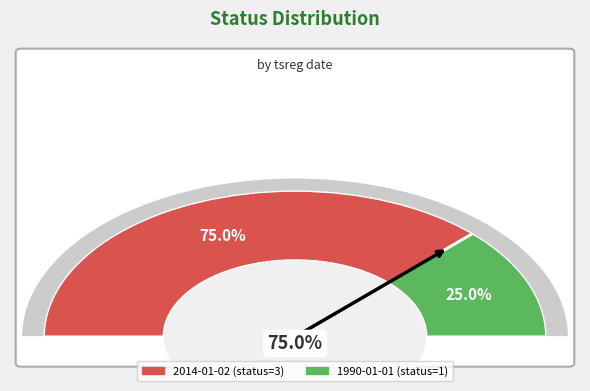

Is 1990-01-01 the majority of the pie?

No